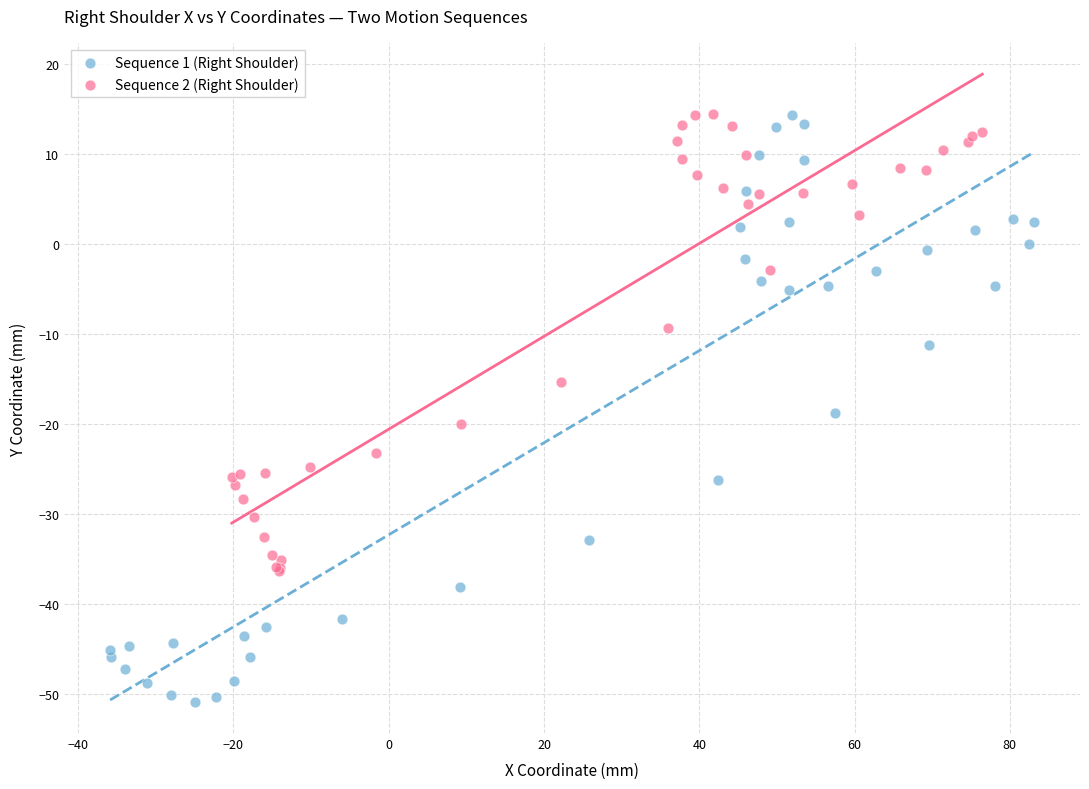

Which series reaches the minimum Y coordinate?

Sequence 1 (Right Shoulder)